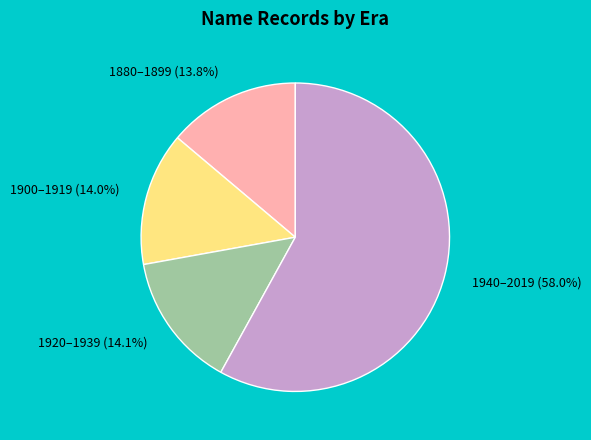

What is the largest slice in the pie chart?

1940–2019 (58.0%)